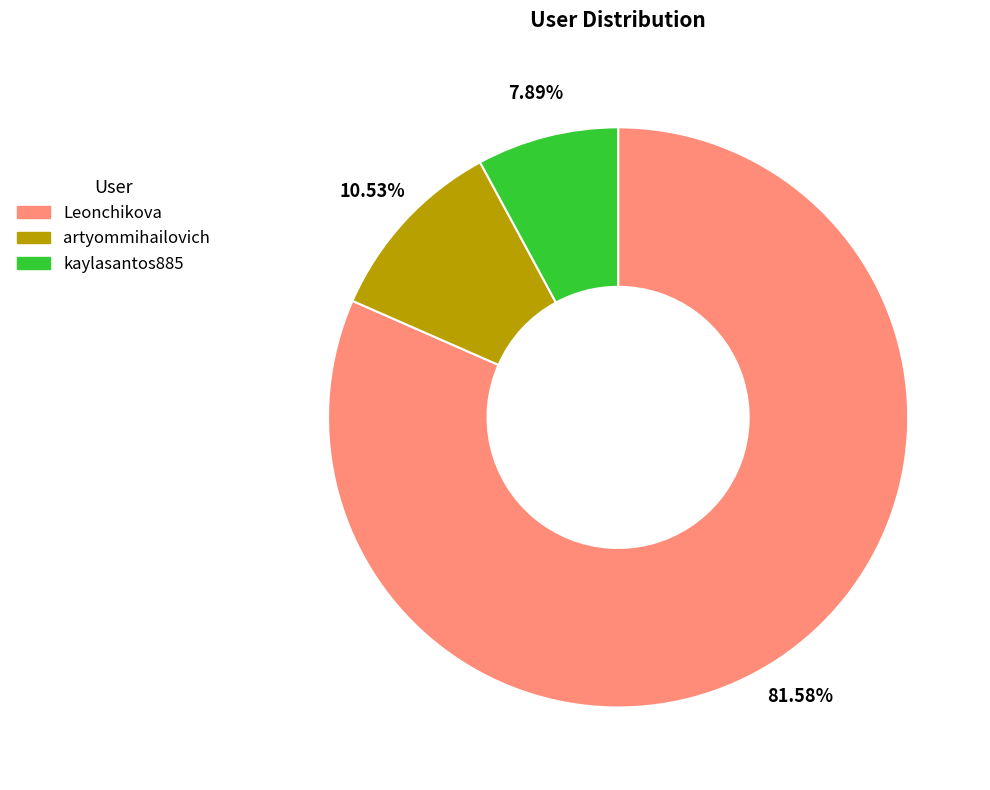

What percentage is NOT represented by Leonchikova?

18.4%